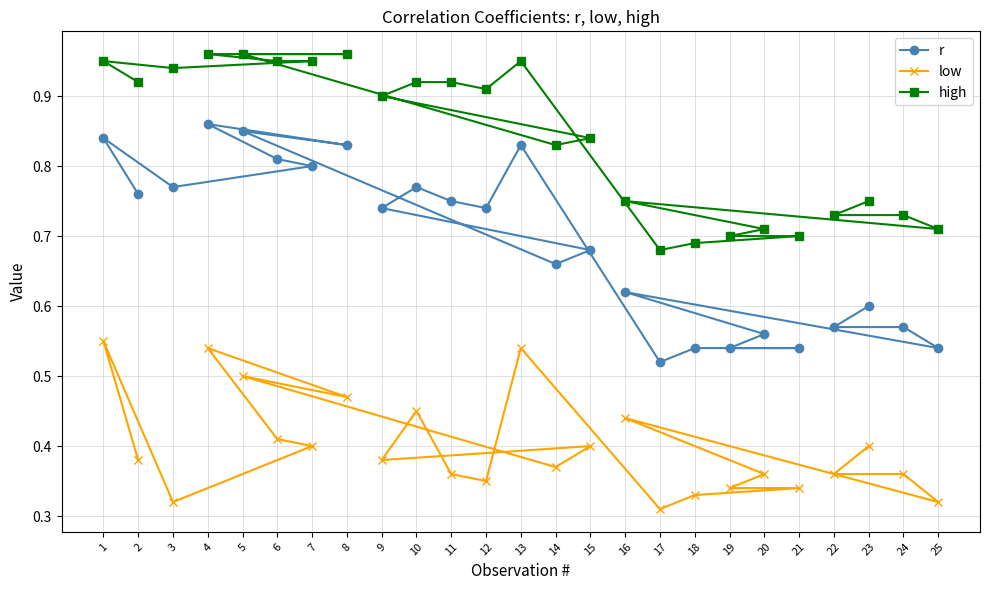

True or false: low and high intersect in this chart.

False